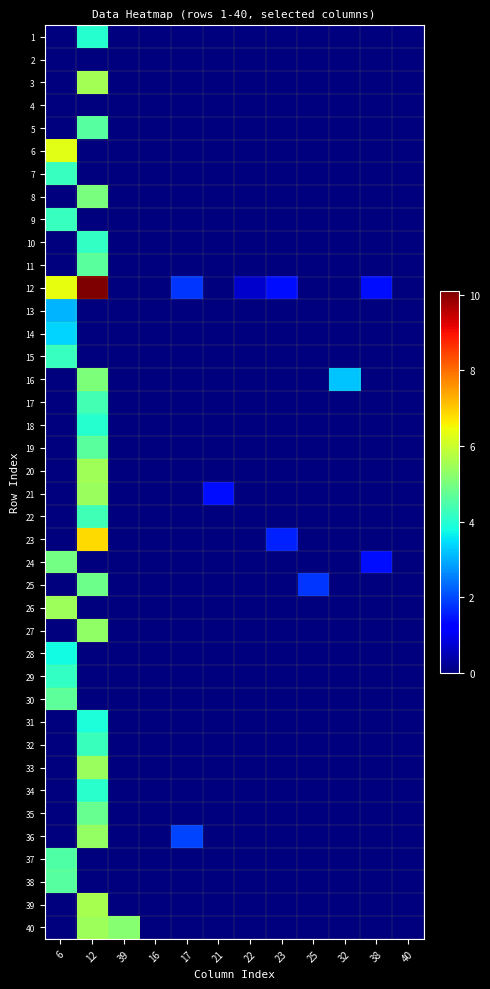

Reading right to left, extract all data points from this chart.

1: 40=0.0	38=0.0	32=0.0	25=0.0	23=0.0	22=0.0	21=0.0	17=0.0	16=0.0	39=0.0	12=4.0	6=0.0
2: 40=0.0	38=0.0	32=0.0	25=0.0	23=0.0	22=0.0	21=0.0	17=0.0	16=0.0	39=0.0	12=0.0	6=0.0
3: 40=0.0	38=0.0	32=0.0	25=0.0	23=0.0	22=0.0	21=0.0	17=0.0	16=0.0	39=0.0	12=5.5	6=0.0
4: 40=0.0	38=0.0	32=0.0	25=0.0	23=0.0	22=0.0	21=0.0	17=0.0	16=0.0	39=0.0	12=0.0	6=0.0
5: 40=0.0	38=0.0	32=0.0	25=0.0	23=0.0	22=0.0	21=0.0	17=0.0	16=0.0	39=0.0	12=4.6	6=0.0
6: 40=0.0	38=0.0	32=0.0	25=0.0	23=0.0	22=0.0	21=0.0	17=0.0	16=0.0	39=0.0	12=0.0	6=6.3
7: 40=0.0	38=0.0	32=0.0	25=0.0	23=0.0	22=0.0	21=0.0	17=0.0	16=0.0	39=0.0	12=0.0	6=4.2
8: 40=0.0	38=0.0	32=0.0	25=0.0	23=0.0	22=0.0	21=0.0	17=0.0	16=0.0	39=0.0	12=5.0	6=0.0
9: 40=0.0	38=0.0	32=0.0	25=0.0	23=0.0	22=0.0	21=0.0	17=0.0	16=0.0	39=0.0	12=0.0	6=4.2
10: 40=0.0	38=0.0	32=0.0	25=0.0	23=0.0	22=0.0	21=0.0	17=0.0	16=0.0	39=0.0	12=4.1	6=0.0
11: 40=0.0	38=0.0	32=0.0	25=0.0	23=0.0	22=0.0	21=0.0	17=0.0	16=0.0	39=0.0	12=4.6	6=0.0
12: 40=0.0	38=1.4	32=0.0	25=0.0	23=1.4	22=0.7	21=0.0	17=1.8	16=0.0	39=0.0	12=10.1	6=6.4
13: 40=0.0	38=0.0	32=0.0	25=0.0	23=0.0	22=0.0	21=0.0	17=0.0	16=0.0	39=0.0	12=0.0	6=3.0
14: 40=0.0	38=0.0	32=0.0	25=0.0	23=0.0	22=0.0	21=0.0	17=0.0	16=0.0	39=0.0	12=0.0	6=3.4
15: 40=0.0	38=0.0	32=0.0	25=0.0	23=0.0	22=0.0	21=0.0	17=0.0	16=0.0	39=0.0	12=0.0	6=4.2
16: 40=0.0	38=0.0	32=3.2	25=0.0	23=0.0	22=0.0	21=0.0	17=0.0	16=0.0	39=0.0	12=5.0	6=0.0
17: 40=0.0	38=0.0	32=0.0	25=0.0	23=0.0	22=0.0	21=0.0	17=0.0	16=0.0	39=0.0	12=4.4	6=0.0
18: 40=0.0	38=0.0	32=0.0	25=0.0	23=0.0	22=0.0	21=0.0	17=0.0	16=0.0	39=0.0	12=4.0	6=0.0
19: 40=0.0	38=0.0	32=0.0	25=0.0	23=0.0	22=0.0	21=0.0	17=0.0	16=0.0	39=0.0	12=4.6	6=0.0
20: 40=0.0	38=0.0	32=0.0	25=0.0	23=0.0	22=0.0	21=0.0	17=0.0	16=0.0	39=0.0	12=5.5	6=0.0
21: 40=0.0	38=0.0	32=0.0	25=0.0	23=0.0	22=0.0	21=1.4	17=0.0	16=0.0	39=0.0	12=5.4	6=0.0
22: 40=0.0	38=0.0	32=0.0	25=0.0	23=0.0	22=0.0	21=0.0	17=0.0	16=0.0	39=0.0	12=4.3	6=0.0
23: 40=0.0	38=0.0	32=0.0	25=0.0	23=1.6	22=0.0	21=0.0	17=0.0	16=0.0	39=0.0	12=6.8	6=0.0
24: 40=0.0	38=1.4	32=0.0	25=0.0	23=0.0	22=0.0	21=0.0	17=0.0	16=0.0	39=0.0	12=0.0	6=4.9
25: 40=0.0	38=0.0	32=0.0	25=1.8	23=0.0	22=0.0	21=0.0	17=0.0	16=0.0	39=0.0	12=4.9	6=0.0
26: 40=0.0	38=0.0	32=0.0	25=0.0	23=0.0	22=0.0	21=0.0	17=0.0	16=0.0	39=0.0	12=0.0	6=5.5
27: 40=0.0	38=0.0	32=0.0	25=0.0	23=0.0	22=0.0	21=0.0	17=0.0	16=0.0	39=0.0	12=5.3	6=0.0
28: 40=0.0	38=0.0	32=0.0	25=0.0	23=0.0	22=0.0	21=0.0	17=0.0	16=0.0	39=0.0	12=0.0	6=3.8
29: 40=0.0	38=0.0	32=0.0	25=0.0	23=0.0	22=0.0	21=0.0	17=0.0	16=0.0	39=0.0	12=0.0	6=4.2
30: 40=0.0	38=0.0	32=0.0	25=0.0	23=0.0	22=0.0	21=0.0	17=0.0	16=0.0	39=0.0	12=0.0	6=4.7
31: 40=0.0	38=0.0	32=0.0	25=0.0	23=0.0	22=0.0	21=0.0	17=0.0	16=0.0	39=0.0	12=3.9	6=0.0
32: 40=0.0	38=0.0	32=0.0	25=0.0	23=0.0	22=0.0	21=0.0	17=0.0	16=0.0	39=0.0	12=4.2	6=0.0
33: 40=0.0	38=0.0	32=0.0	25=0.0	23=0.0	22=0.0	21=0.0	17=0.0	16=0.0	39=0.0	12=5.4	6=0.0
34: 40=0.0	38=0.0	32=0.0	25=0.0	23=0.0	22=0.0	21=0.0	17=0.0	16=0.0	39=0.0	12=4.0	6=0.0
35: 40=0.0	38=0.0	32=0.0	25=0.0	23=0.0	22=0.0	21=0.0	17=0.0	16=0.0	39=0.0	12=4.8	6=0.0
36: 40=0.0	38=0.0	32=0.0	25=0.0	23=0.0	22=0.0	21=0.0	17=1.9	16=0.0	39=0.0	12=5.3	6=0.0
37: 40=0.0	38=0.0	32=0.0	25=0.0	23=0.0	22=0.0	21=0.0	17=0.0	16=0.0	39=0.0	12=0.0	6=4.5
38: 40=0.0	38=0.0	32=0.0	25=0.0	23=0.0	22=0.0	21=0.0	17=0.0	16=0.0	39=0.0	12=0.0	6=4.6
39: 40=0.0	38=0.0	32=0.0	25=0.0	23=0.0	22=0.0	21=0.0	17=0.0	16=0.0	39=0.0	12=5.6	6=0.0
40: 40=0.0	38=0.0	32=0.0	25=0.0	23=0.0	22=0.0	21=0.0	17=0.0	16=0.0	39=5.2	12=5.5	6=0.0